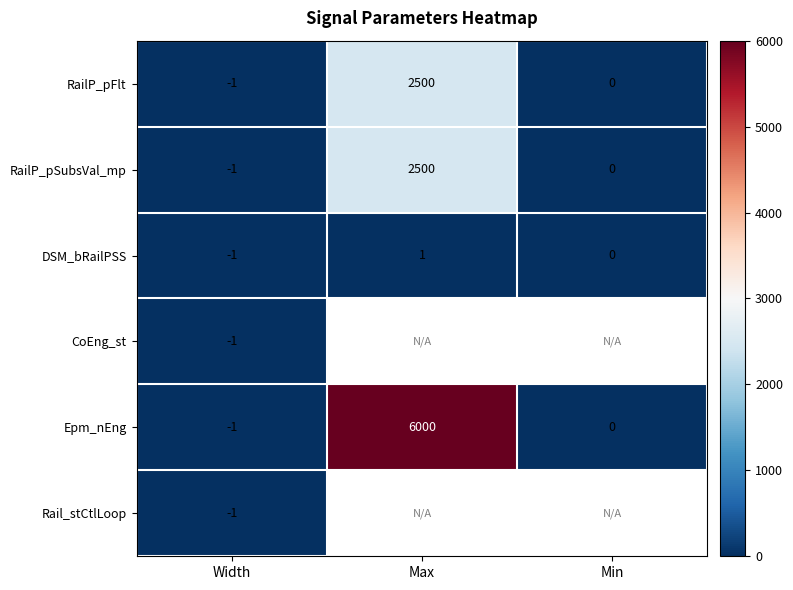

What is the greatest value displayed?

6000.0